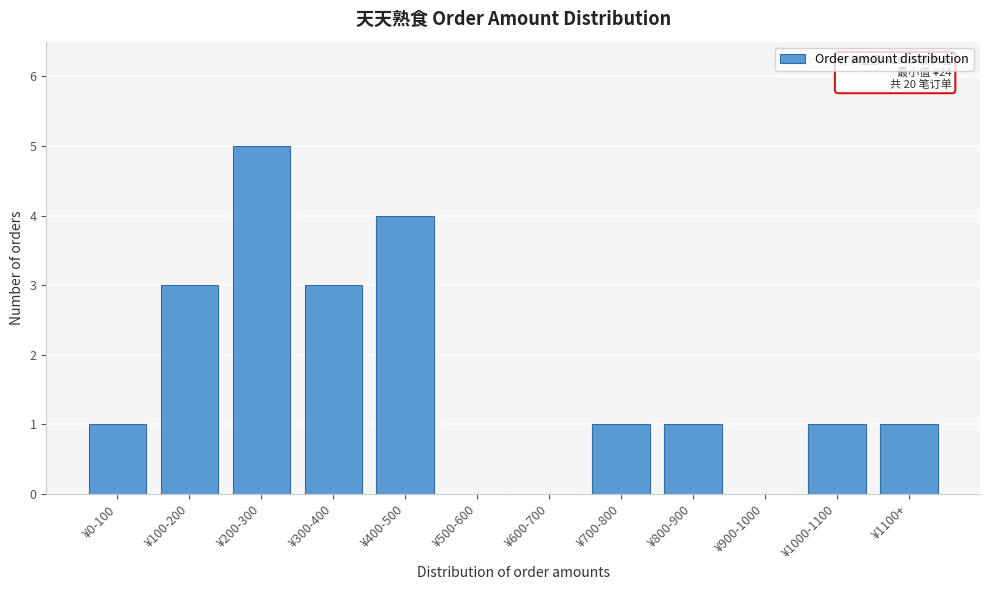

Reading left to right, what are all the values shown in this chart?

¥0-100=1	¥100-200=3	¥200-300=5	¥300-400=3	¥400-500=4	¥500-600=0	¥600-700=0	¥700-800=1	¥800-900=1	¥900-1000=0	¥1000-1100=1	¥1100+=1